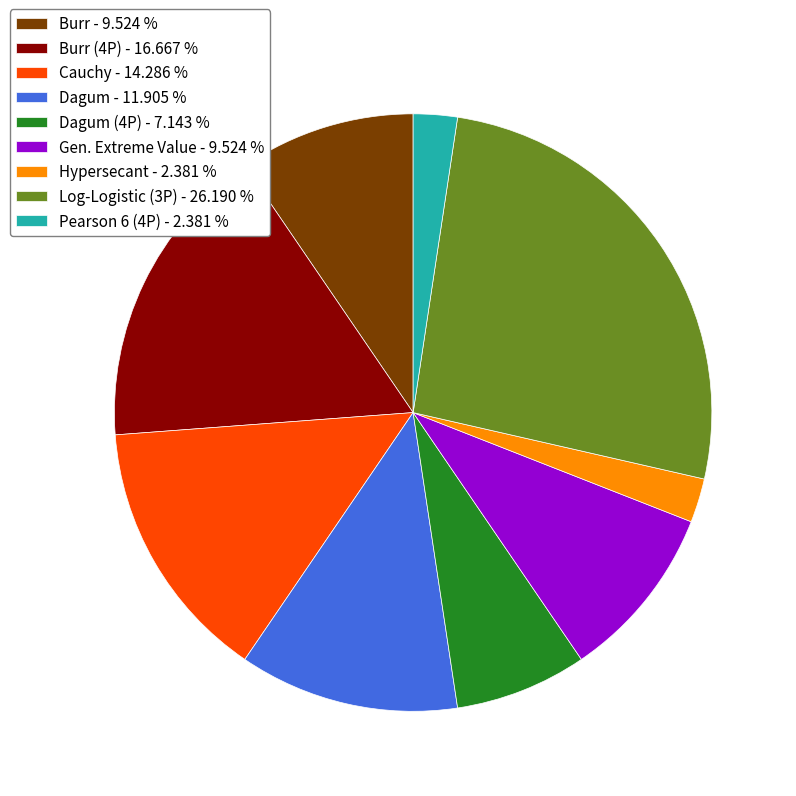

Is the sum of Dagum (4P) - 7.143 % and Pearson 6 (4P) - 2.381 % greater than half?

No